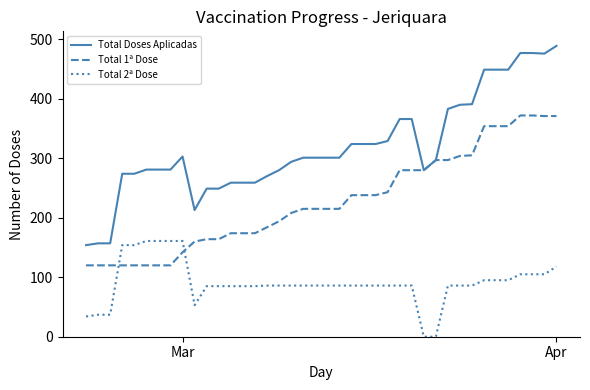

How many lines are shown in the chart?

3